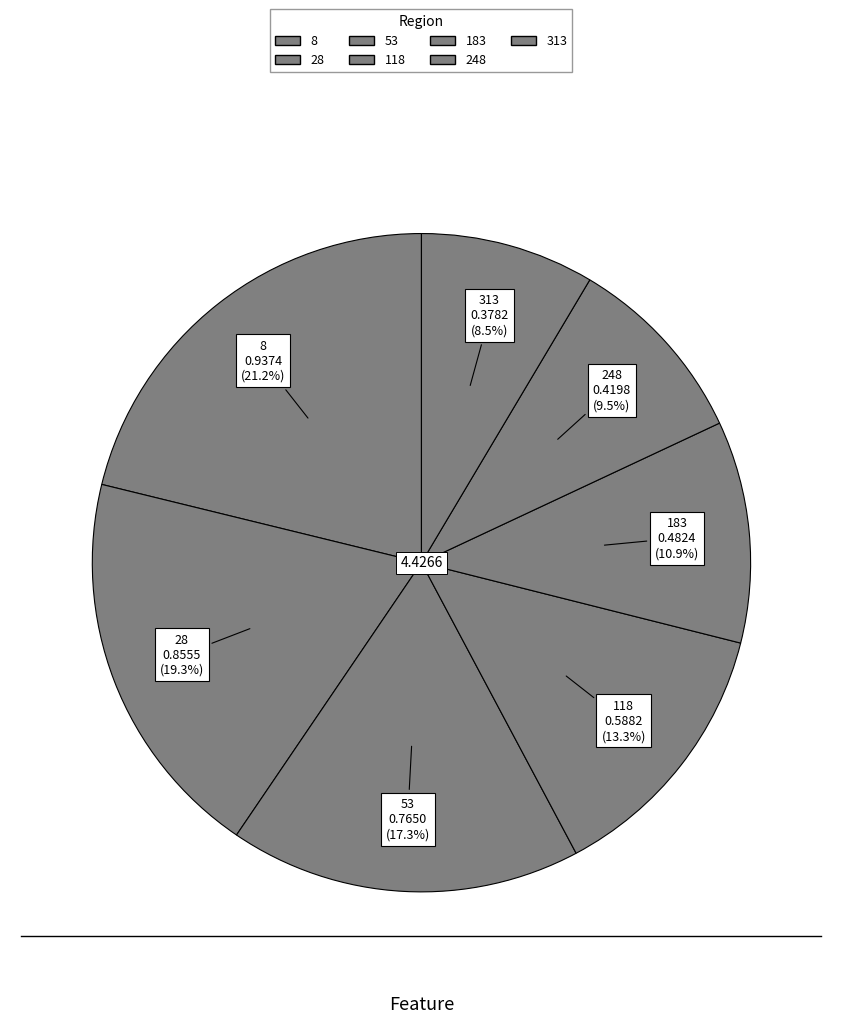

To the nearest percent, what is the combined percentage of 313 and 8?

30%